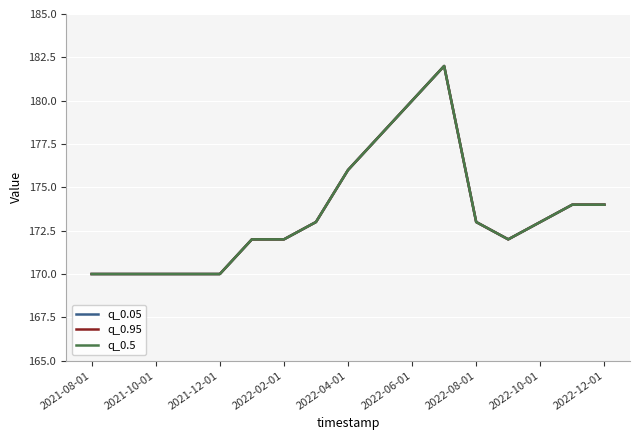

What is the value of the q_0.05 point at the 11th from the left?

180